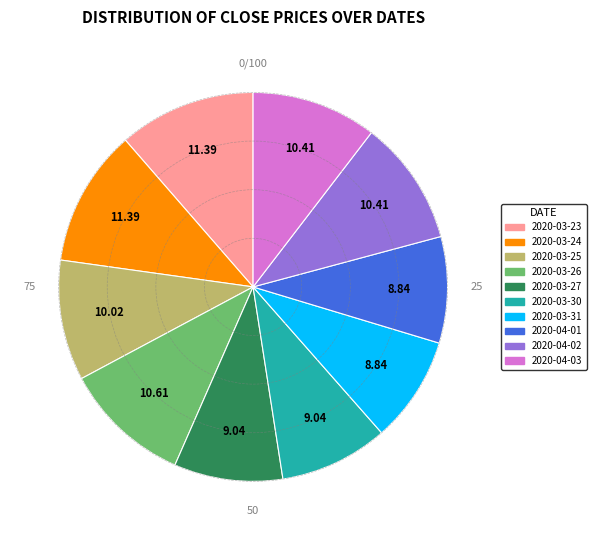

Do 2020-04-01 and 2020-03-23 together represent more than half of the pie?

No